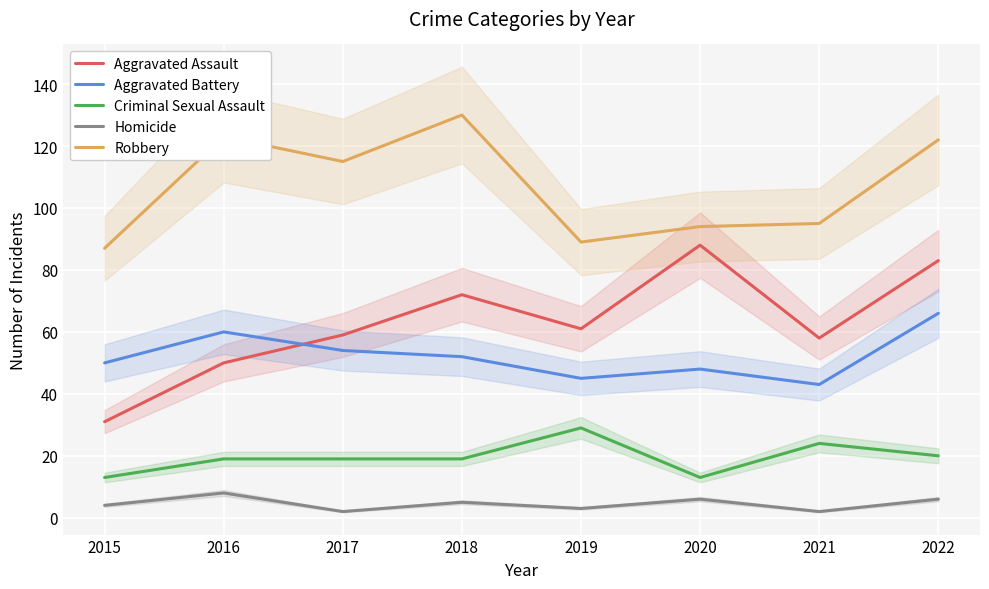

What is the value of the Homicide point at the 1st from the left?

4